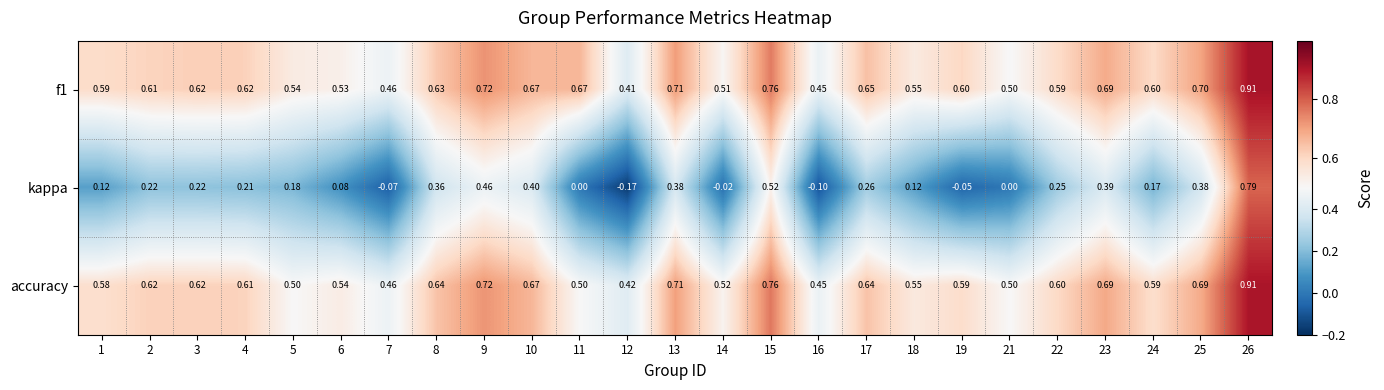

Which series has the largest range (max minus min)?

kappa